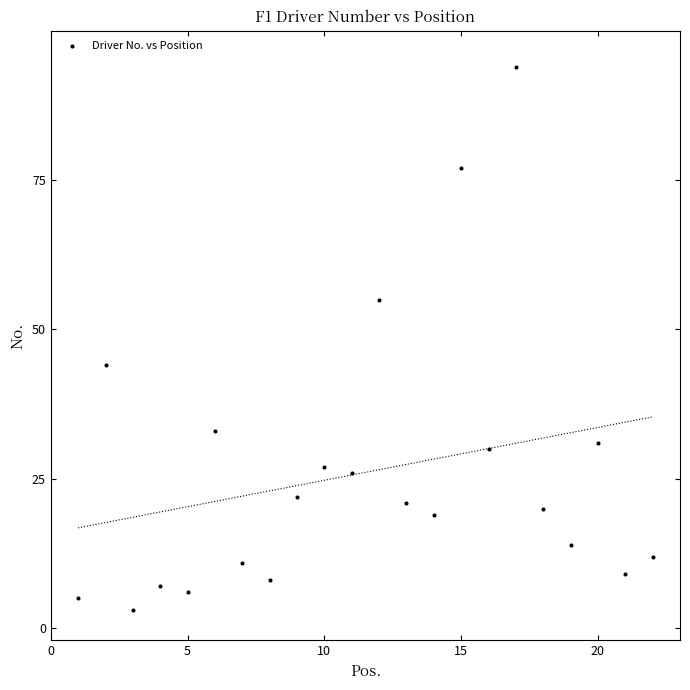

What Y value in the scatter plot is closest to 48?

44